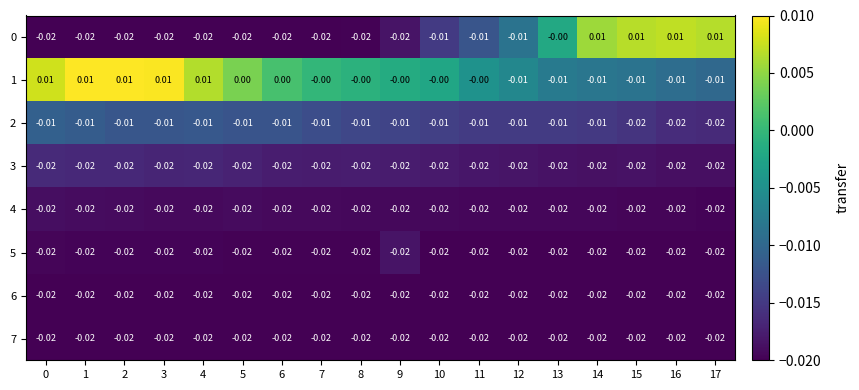

Is the value of 0 at 17 greater than the value of 2 at 0?

Yes